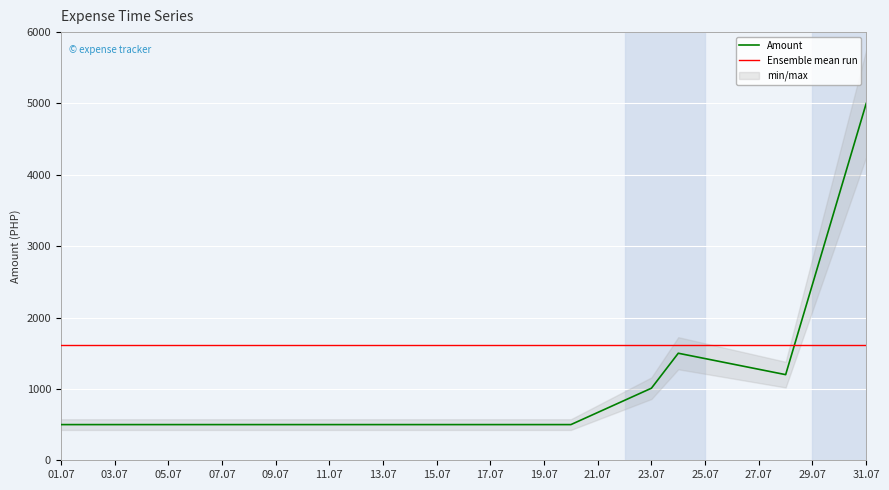

The value of Amount at 31.07 is 7110. True or false?

False